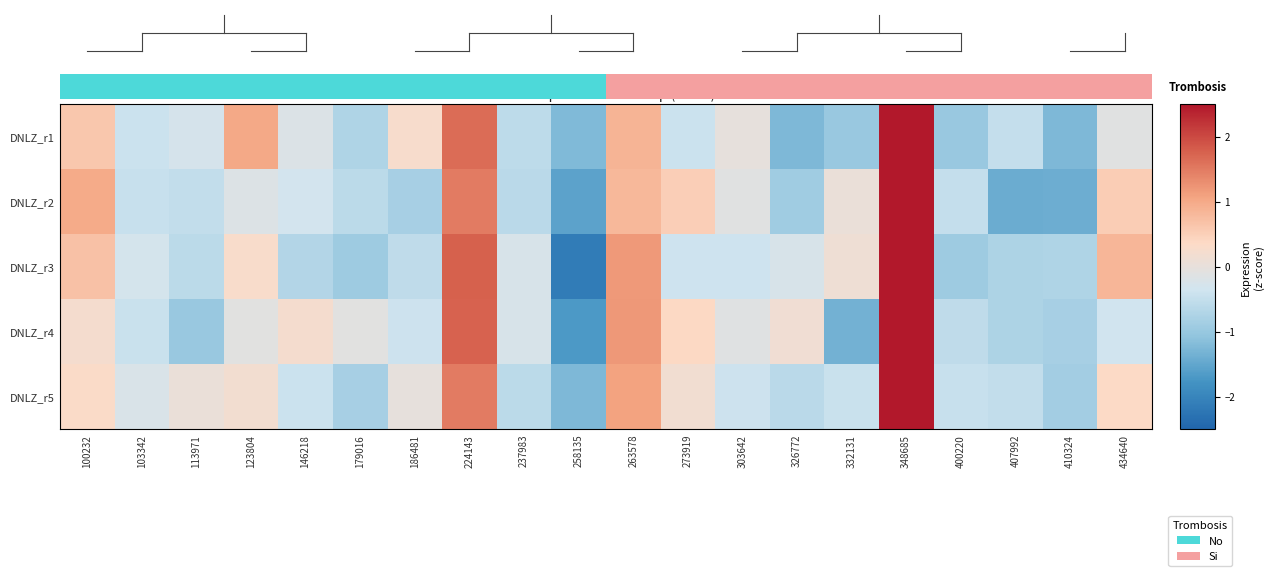

Count the number of categories in the chart.

20